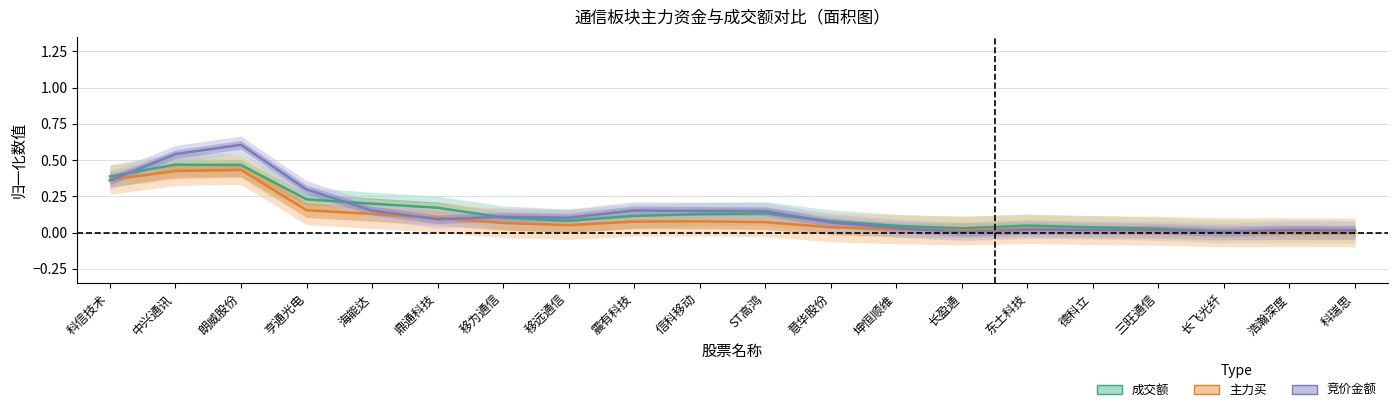

List the labels in order of 主力买 (归一化) value, smallest first.

科瑞思, 长飞光纤, 浩瀚深度, 三旺通信, 长盈通, 德科立, 坤恒顺维, 东土科技, 意华股份, 移远通信, 移为通信, ST高鸿, 震有科技, 信科移动, 鼎通科技, 海能达, 亨通光电, 科信技术, 中兴通讯, 朗威股份